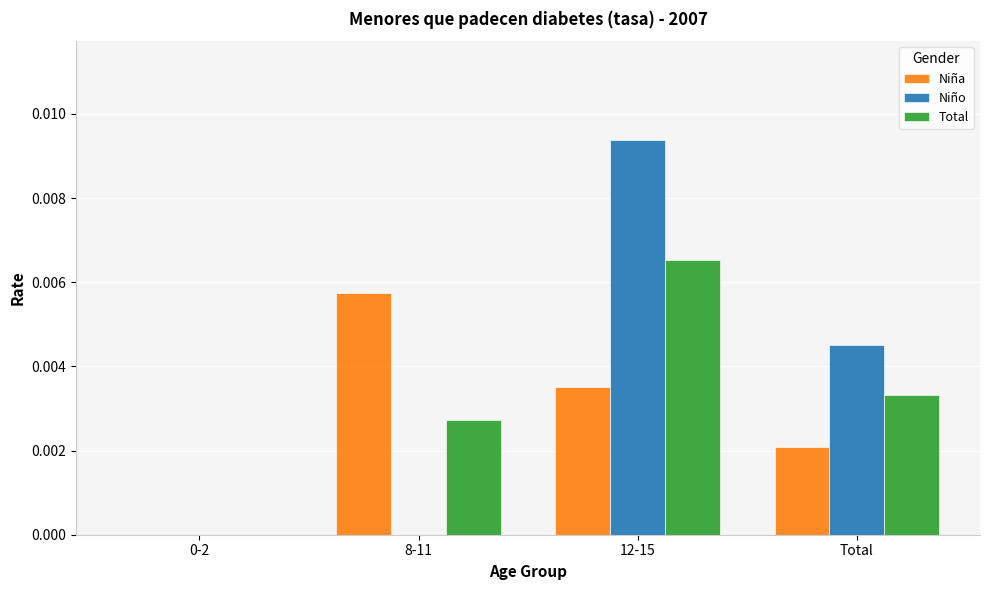

Are the bars horizontal?

No